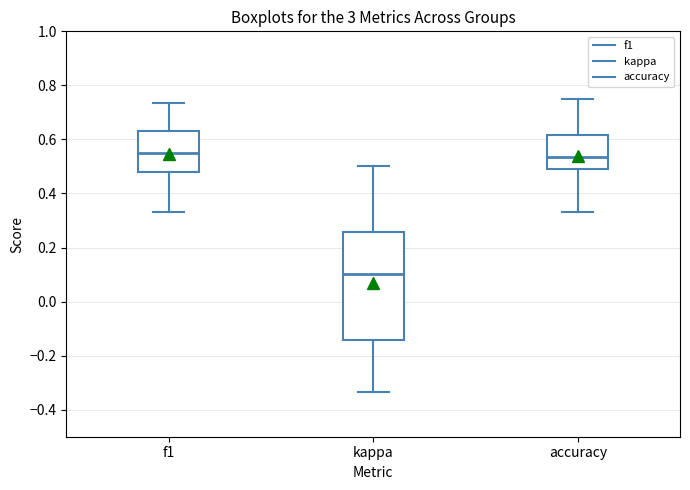

Where is the lower edge of the box for f1 on the y-axis? The values are not printed on the chart, so give them approximately, as read against the axis.

0.48